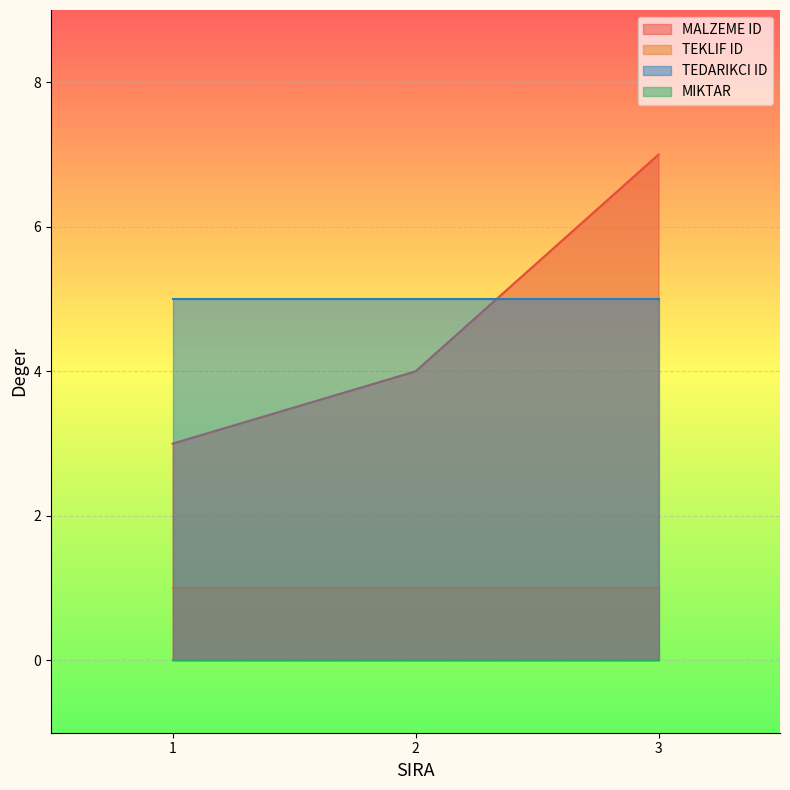

The value of MALZEME ID at 3 is 1. True or false?

False